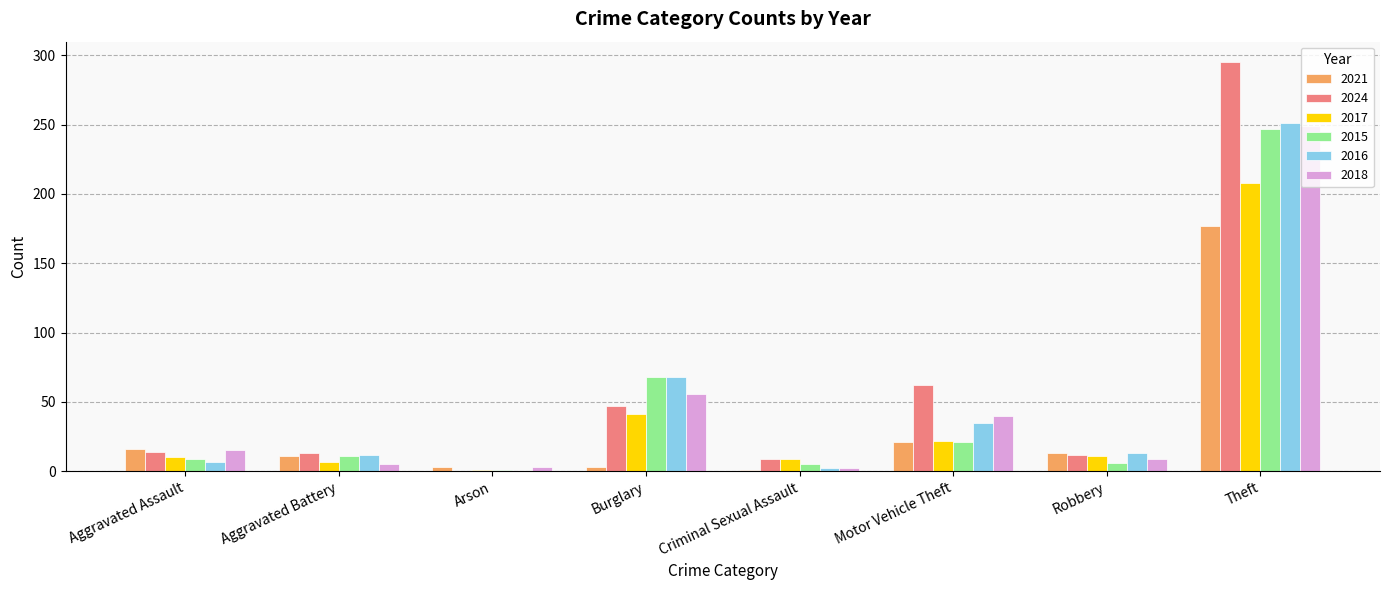

What is the maximum value for 2015?

247